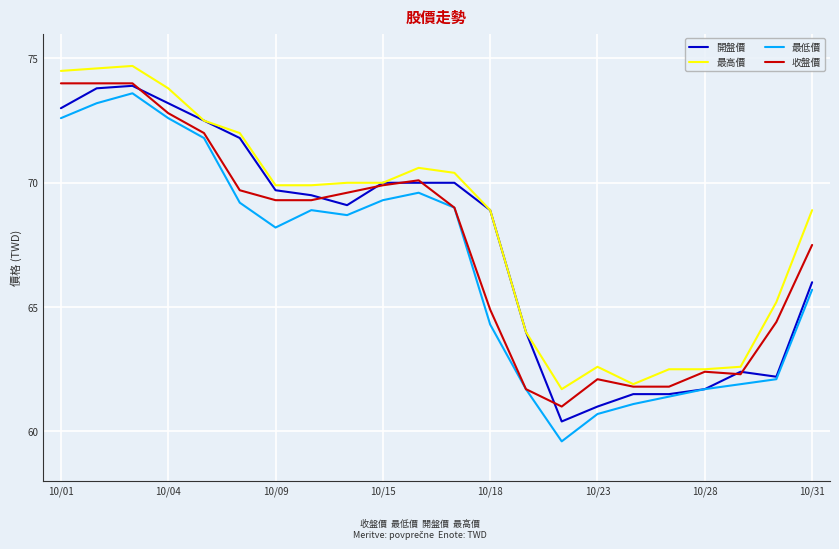

What is the greatest value displayed?

74.7